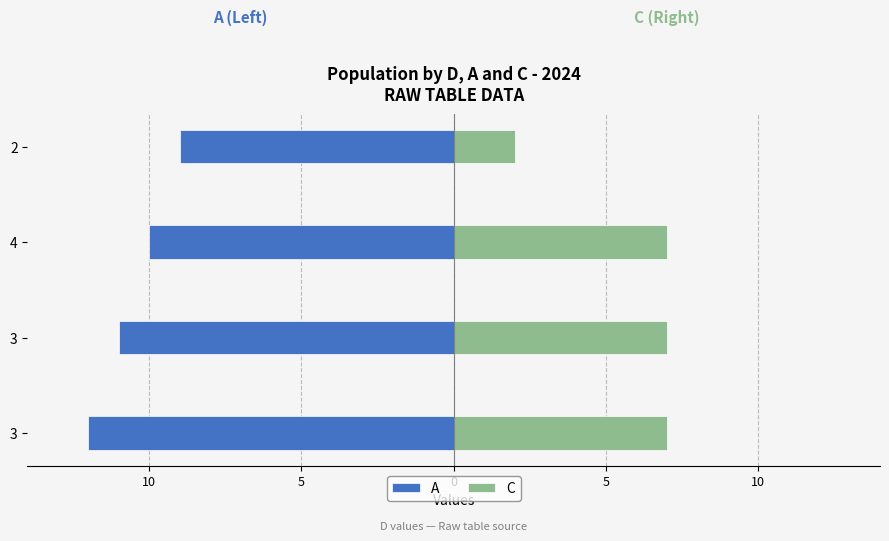

What is the value of the A bar at the 3rd from the left?

-10